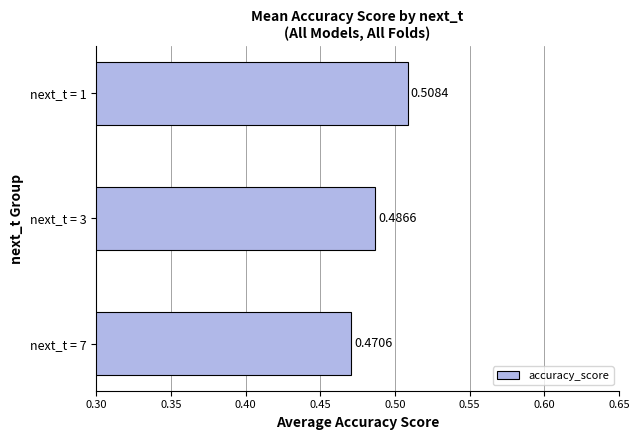

How many values are between 0 and 1?

3